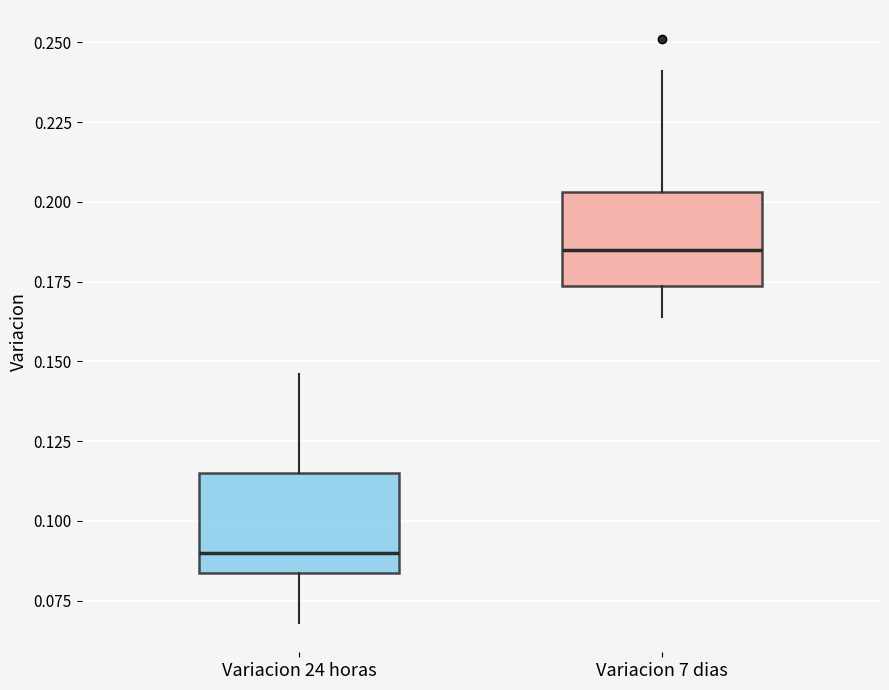

Reading left to right, transcribe this box plot: for each box, give where its median line is, the range the box spans, and where its two whiskers end, as read against the y-axis. The values are not printed on the chart, so give them approximately, as read against the axis.

Variacion 24 horas: median 0.090, box 0.085 to 0.115, whiskers 0.070 to 0.145
Variacion 7 dias: median 0.185, box 0.175 to 0.205, whiskers 0.165 to 0.240